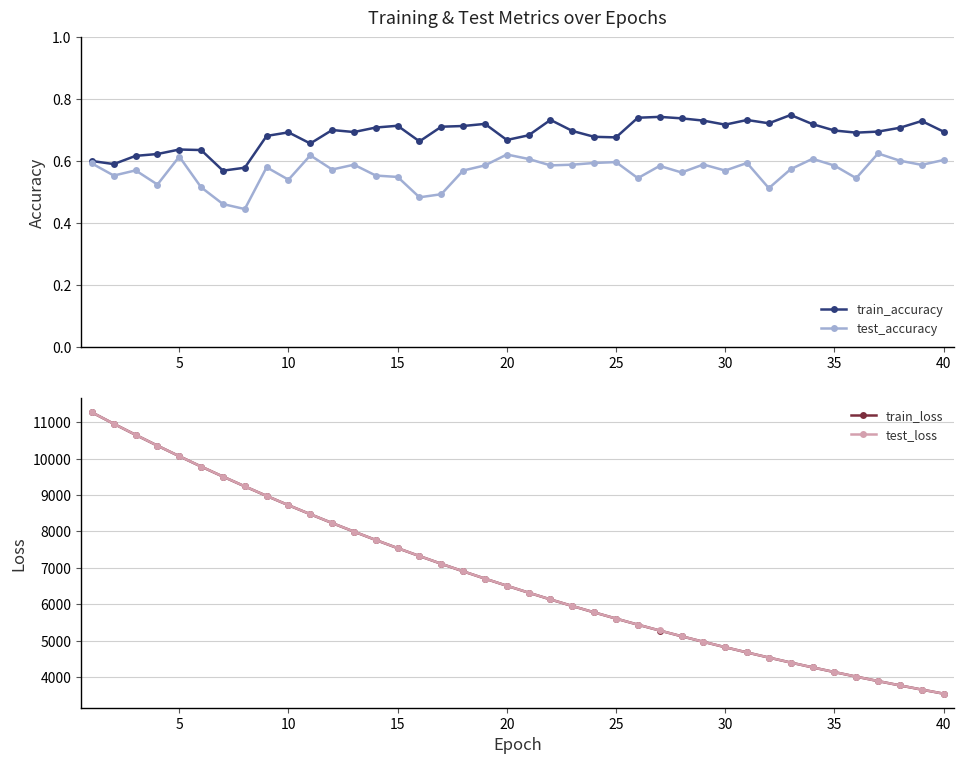

True or false: test_accuracy and train_accuracy intersect in this chart.

False